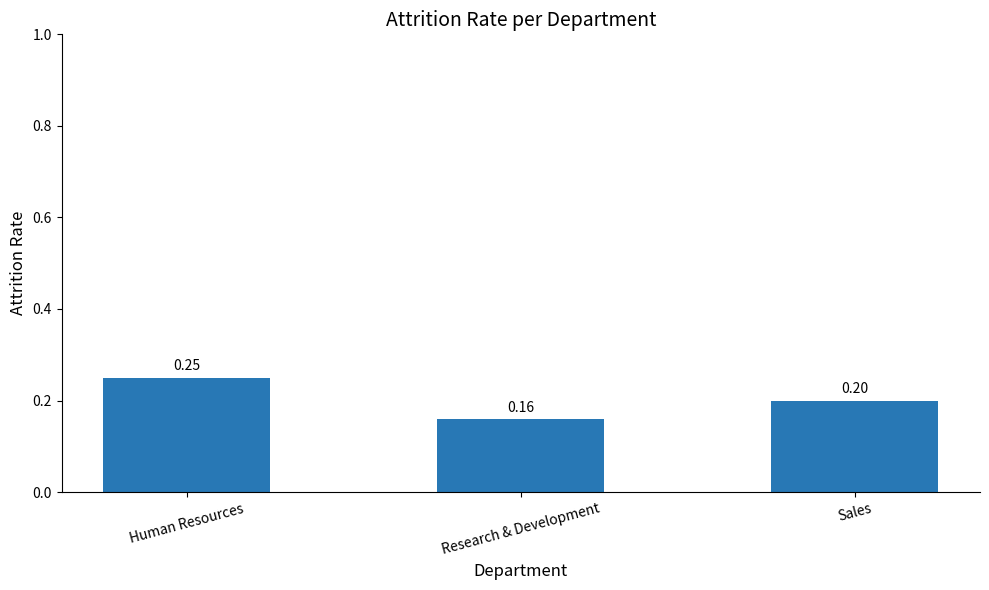

Which category has the highest value across all series?

Human Resources